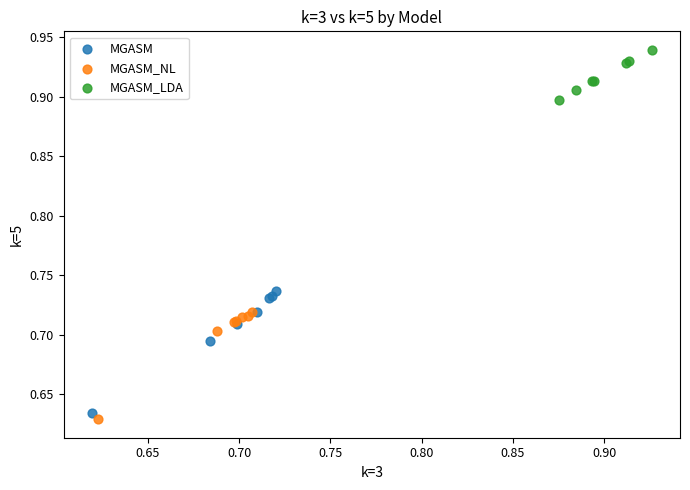

Which series has the largest Y range (max minus min)?

MGASM